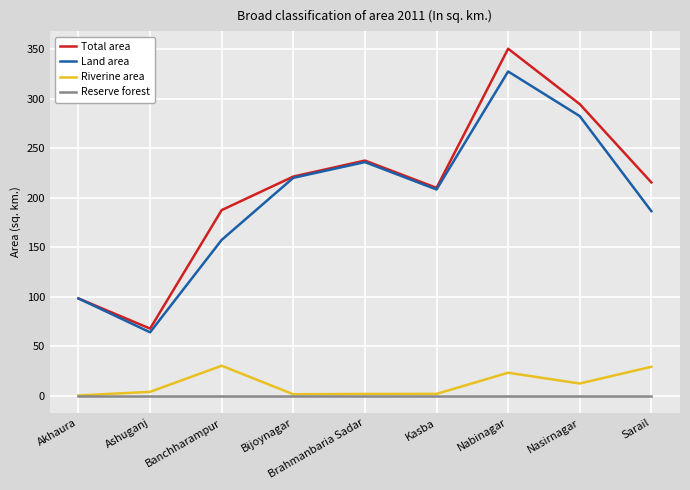

Where does the Total area series first go above 215?

Bijoynagar